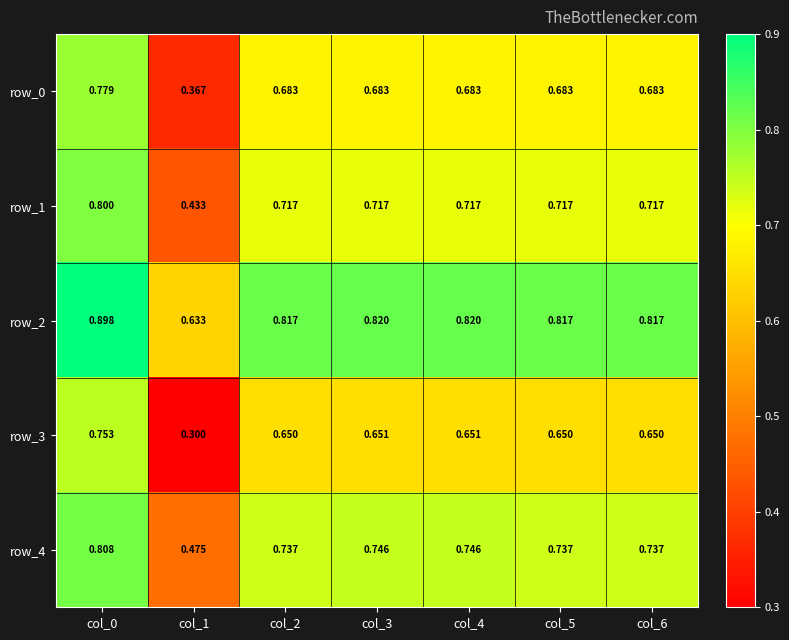

What is the total value across all series at col_0?

4.0